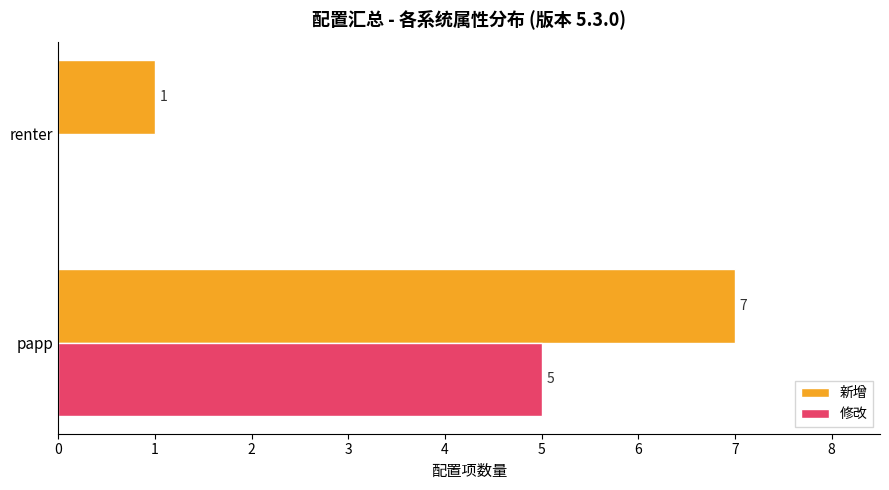

Is the value of 新增 at renter greater than the value of 修改 at renter?

Yes